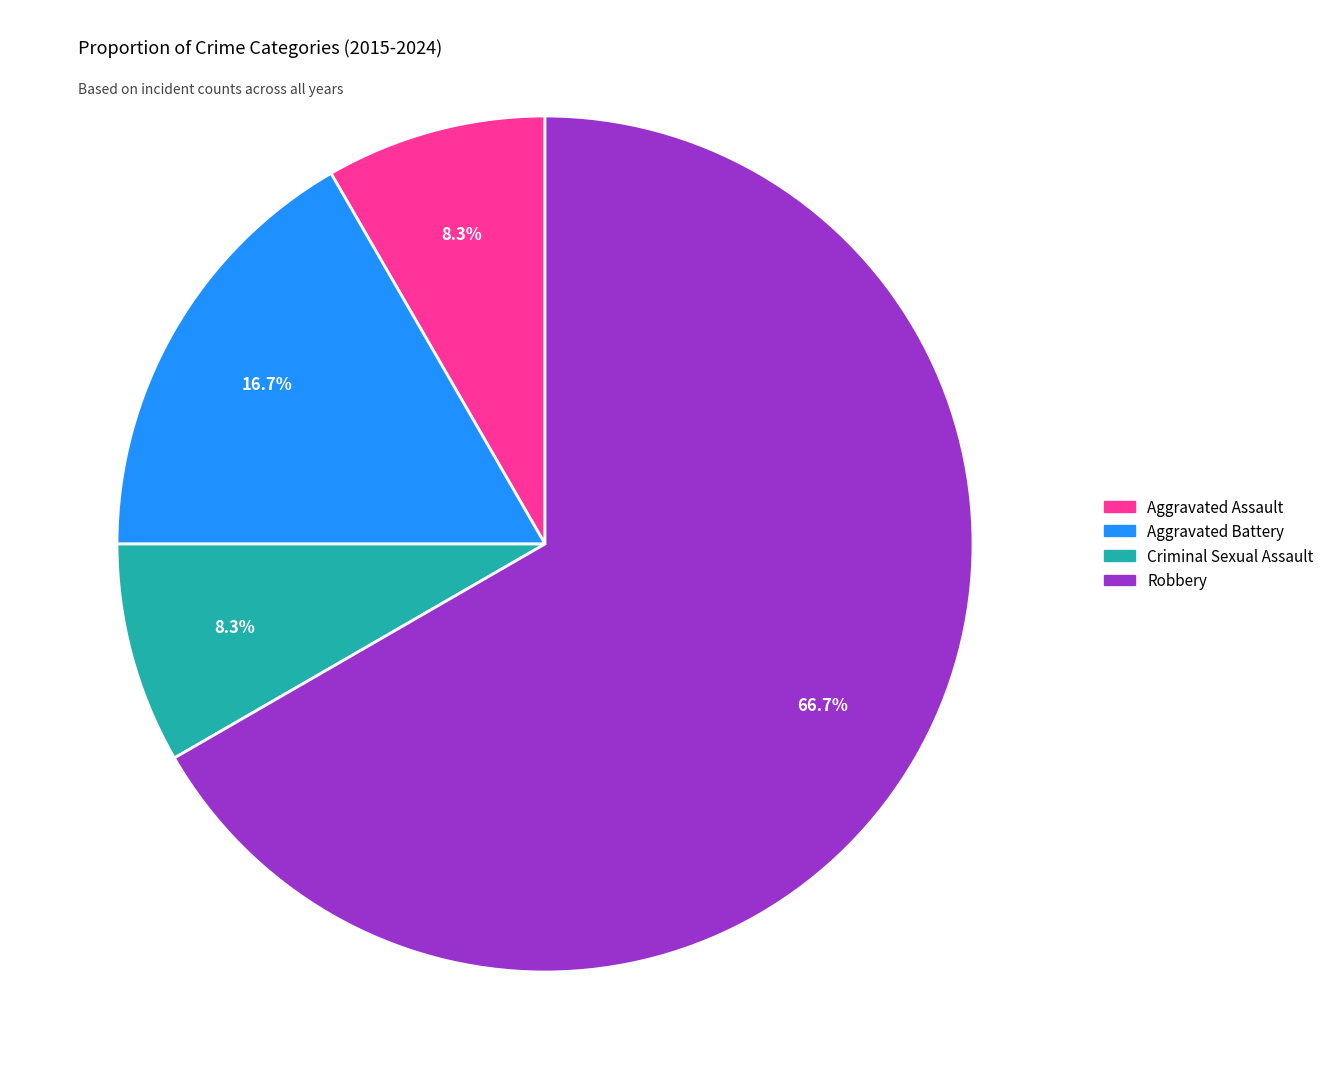

Count the number of slices in the pie.

4